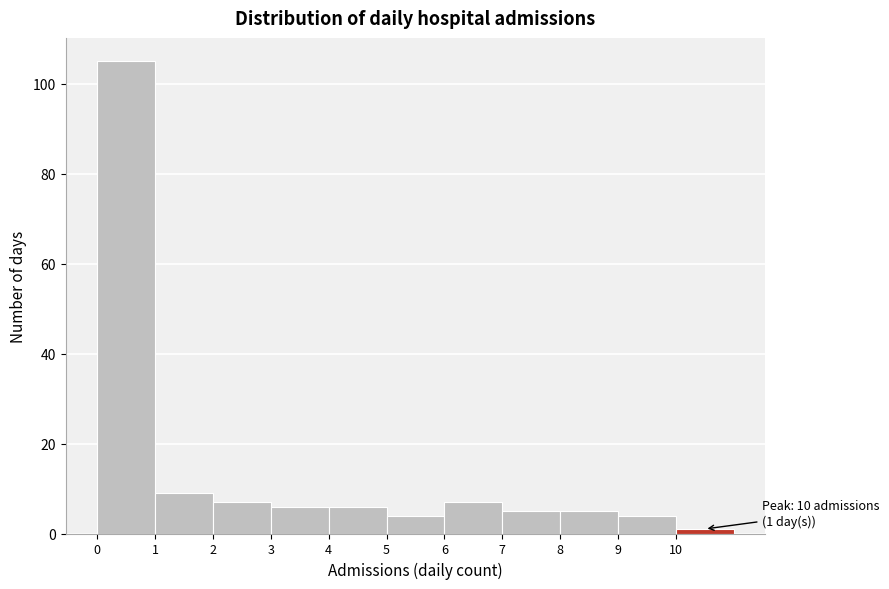

Which range on the x-axis has the tallest bar?

0 to 1